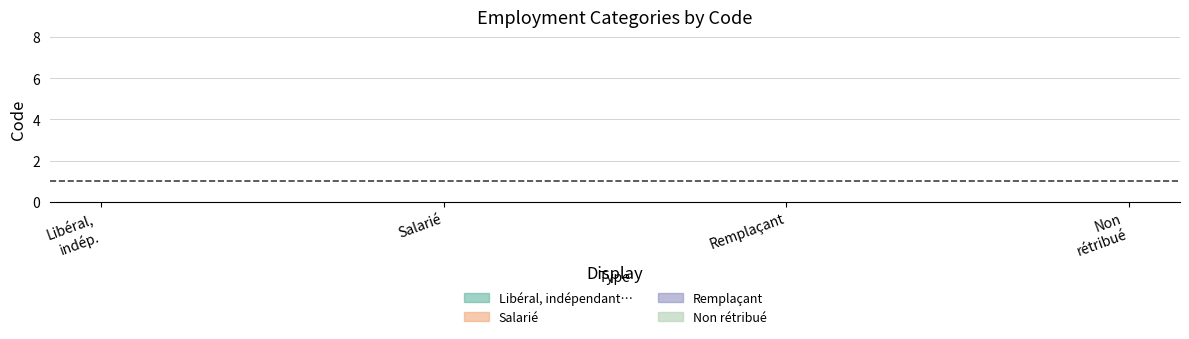

Does the chart have visible grid lines?

Yes